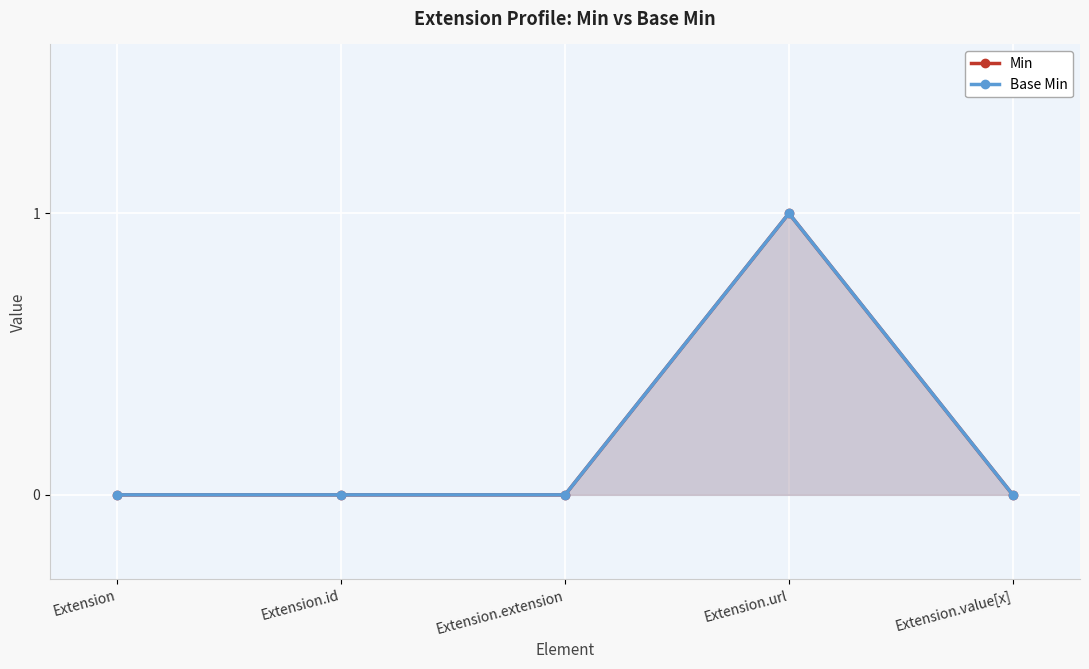

At which label is Base Min closest to 0?

Extension